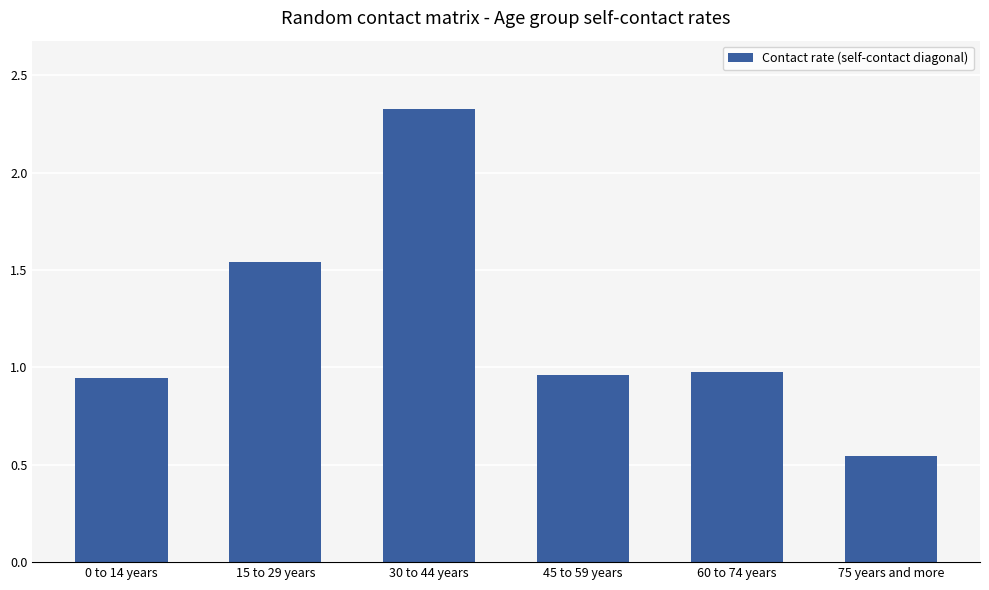

What is the label of the 3rd bar from the left?

30 to 44 years